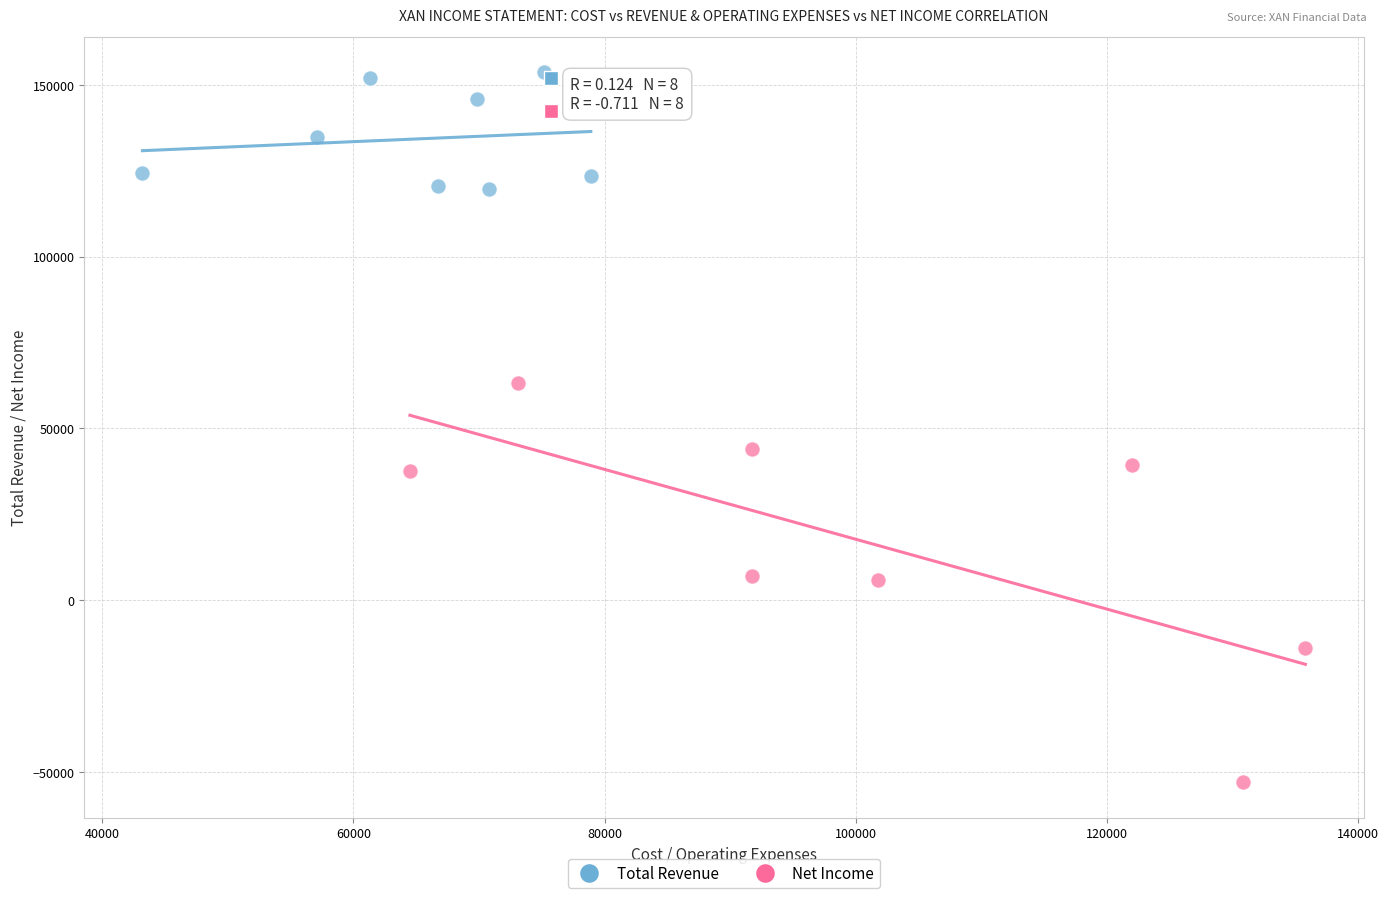

Which series contains the lowest Y value?

Net Income